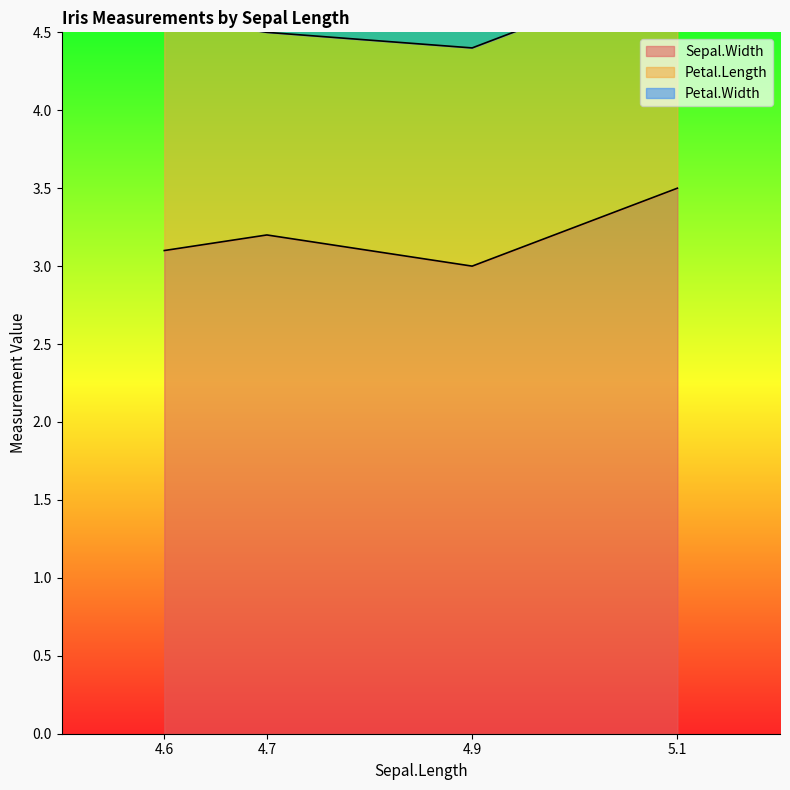

Which category has the highest value in the Petal.Width series?

4.6